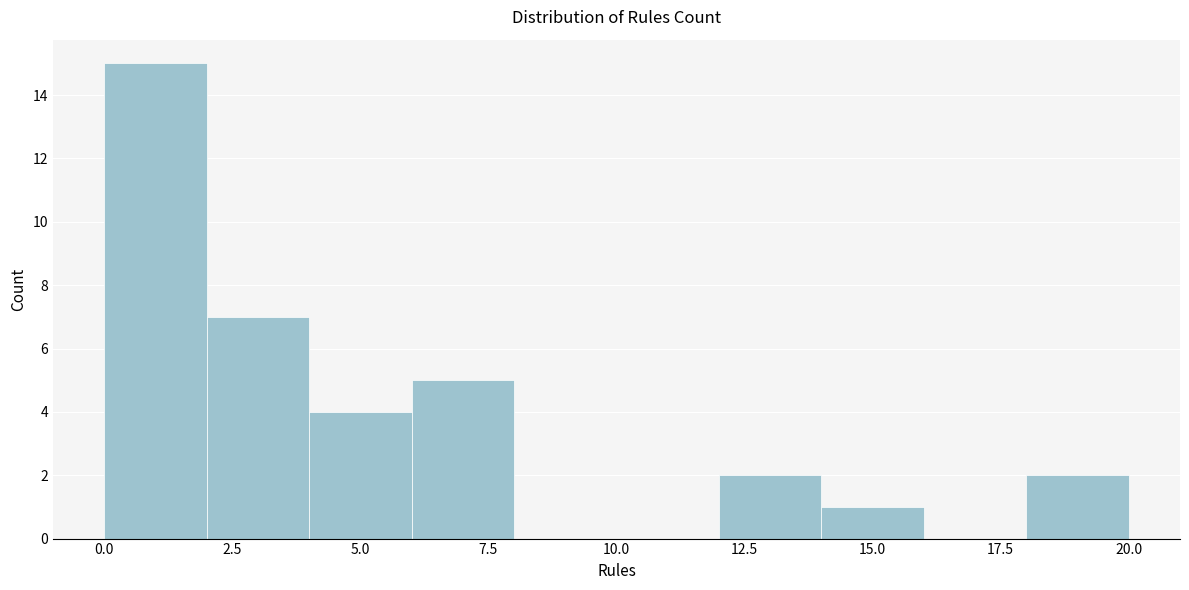

Reading left to right, transcribe this chart: for each bar, give the range it covers on the x-axis and its height. The values are not printed on the chart, so give them approximately, as read against the axis.

0 to 2: 15
2 to 4: 7
4 to 6: 4
6 to 8: 5
8 to 10: 0
10 to 12: 0
12 to 14: 2
14 to 16: 1
16 to 18: 0
18 to 20: 2